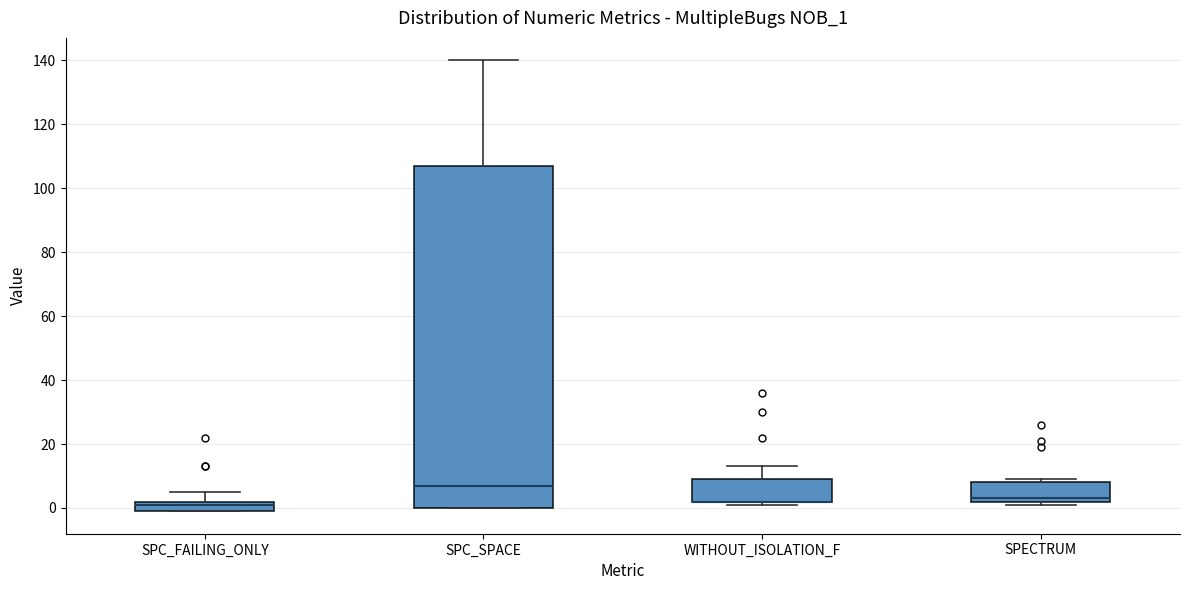

Where does the upper whisker of the box for SPC_SPACE end on the y-axis? The values are not printed on the chart, so give them approximately, as read against the axis.

140